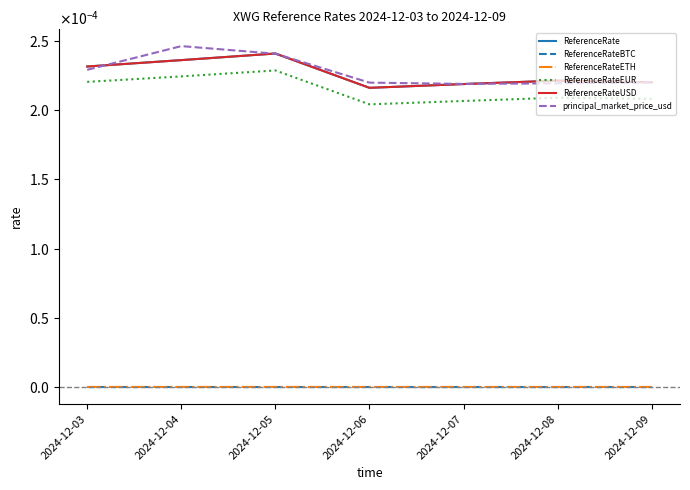

Does the chart display data point markers on the line(s)?

No